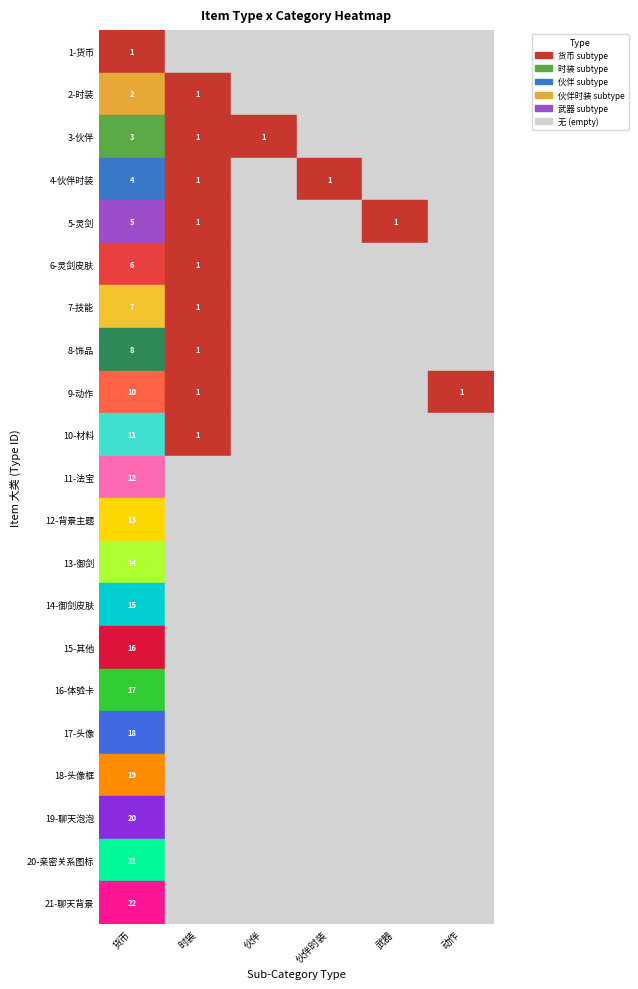

How many data points in 5_武器 are above 0?

1